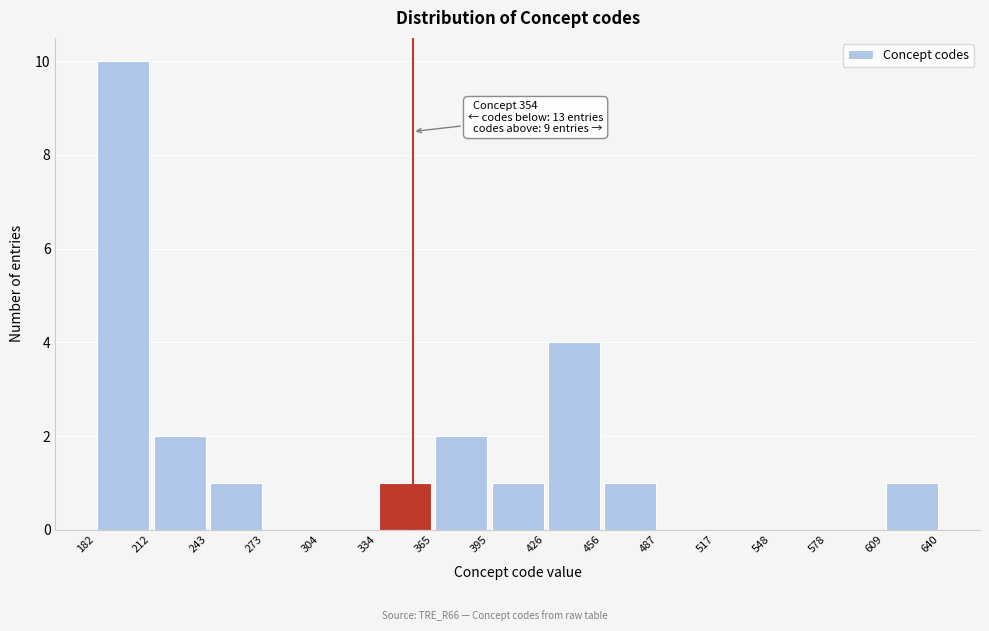

Over which range of the x-axis is the bar tallest?

182 to 212